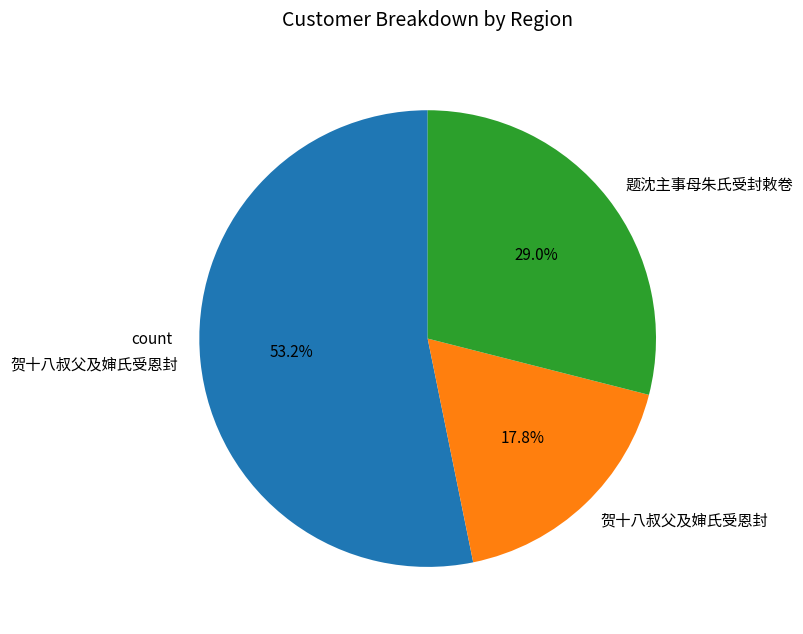

Is there a majority slice in this chart?

Yes